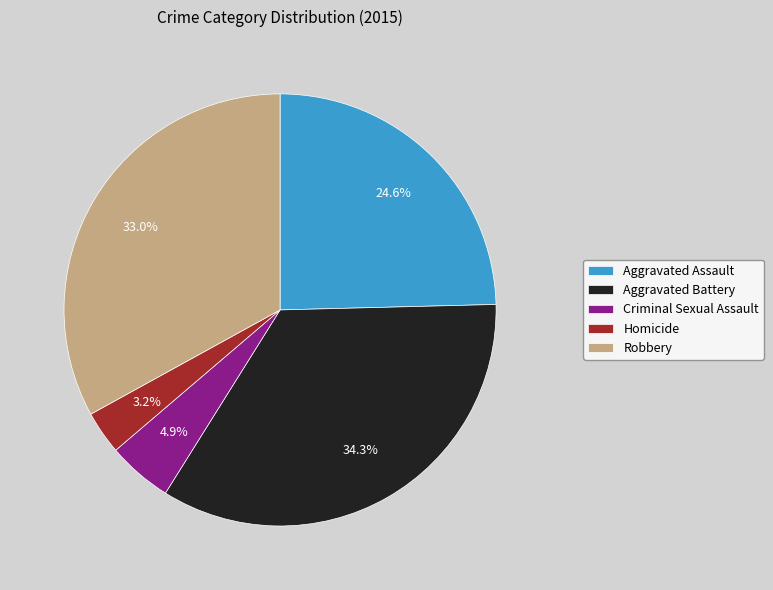

Do Criminal Sexual Assault and Aggravated Assault together represent more than half of the pie?

No